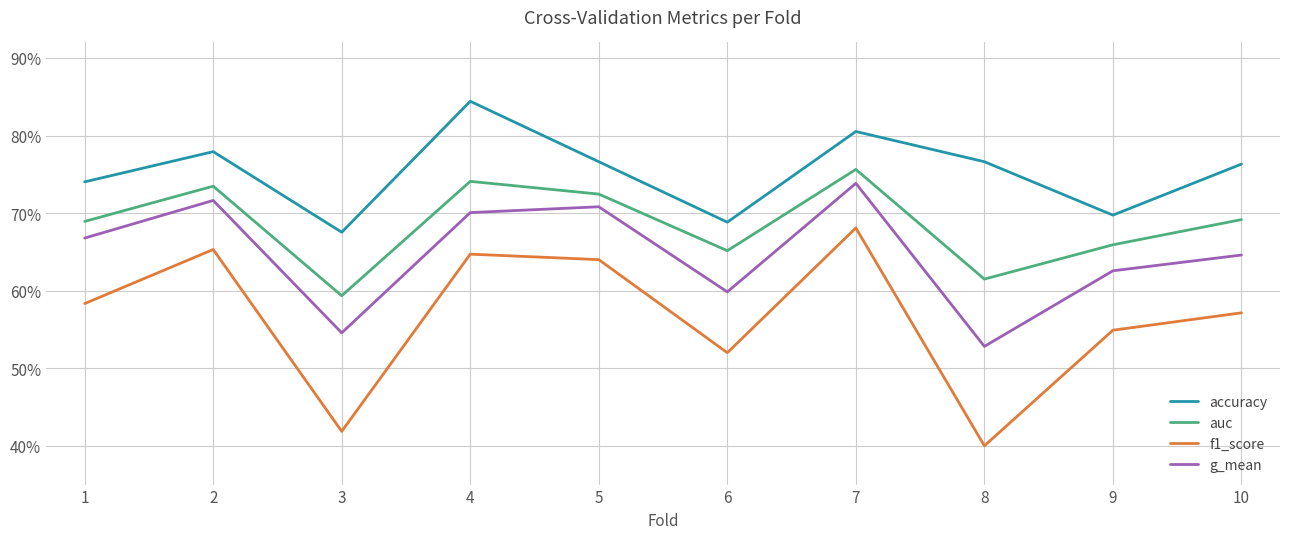

Is this an area chart (filled region under the line)?

No